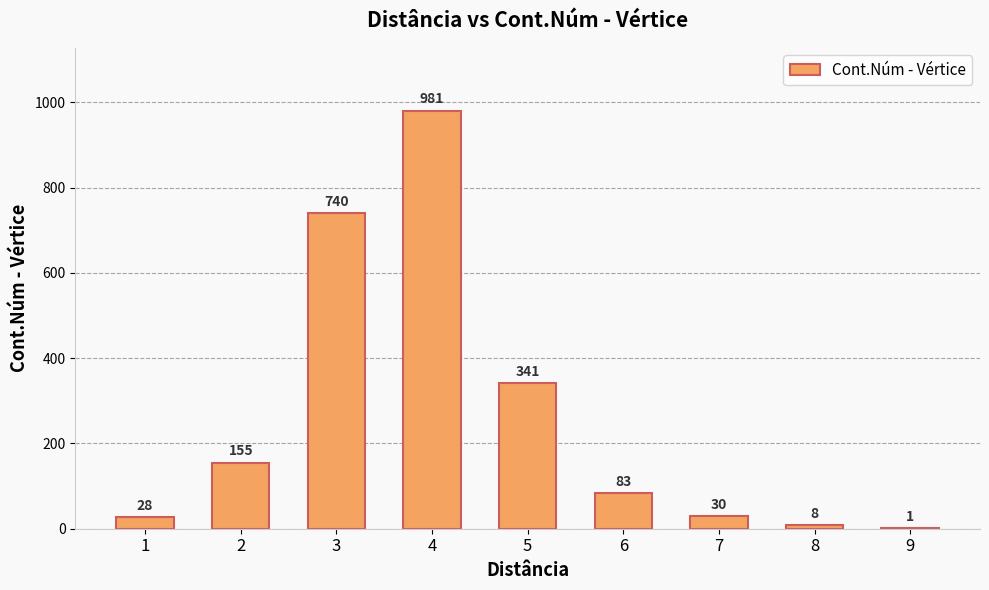

What is the sum of all values?

2367